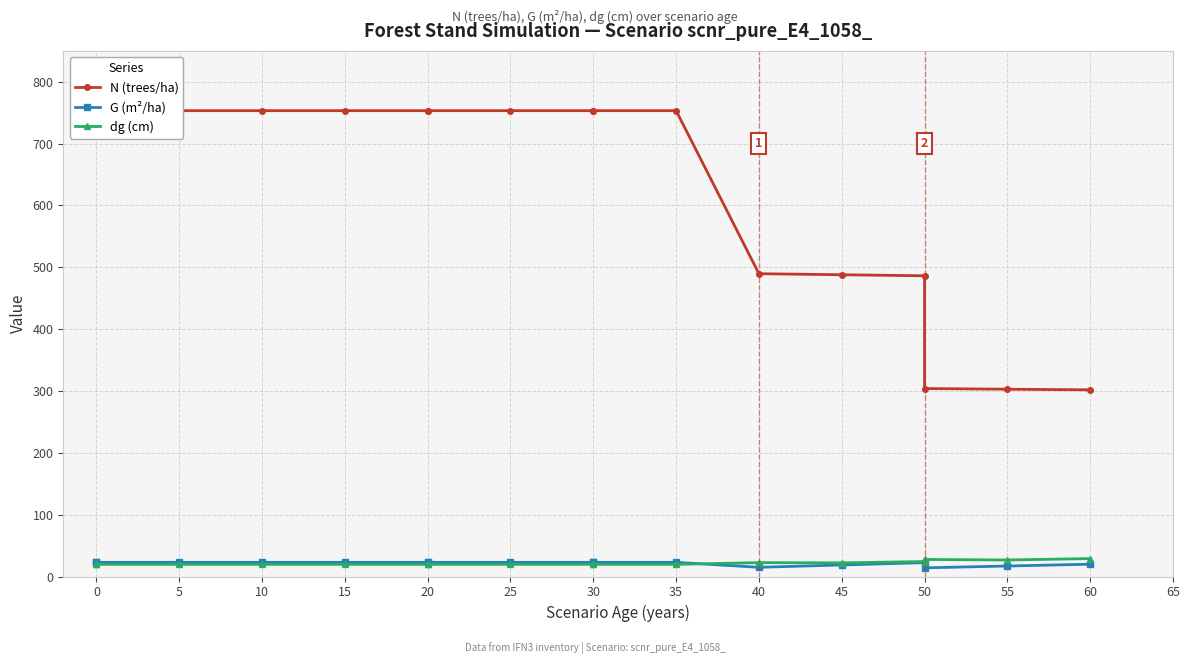

Rank the series at 25 from lowest to highest value.

dg (cm), G (m²/ha), N (trees/ha)